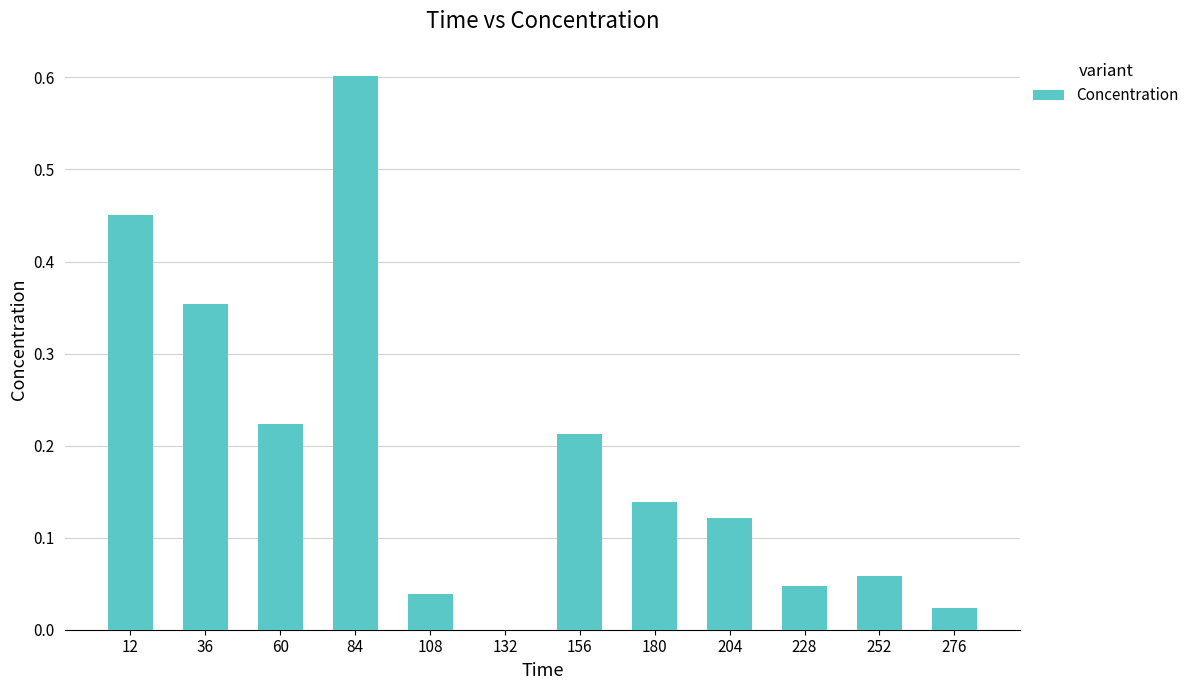

What is the sum of all values?

2.3